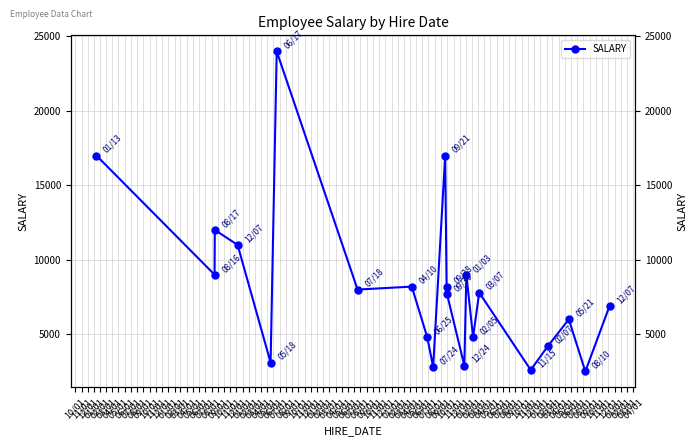

What is the change in value from 08/01 to 03/01?

-14400